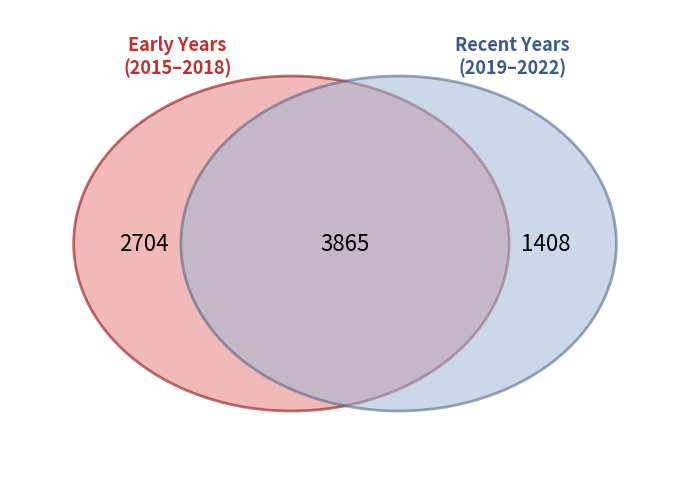

Does any single category account for the majority?

No